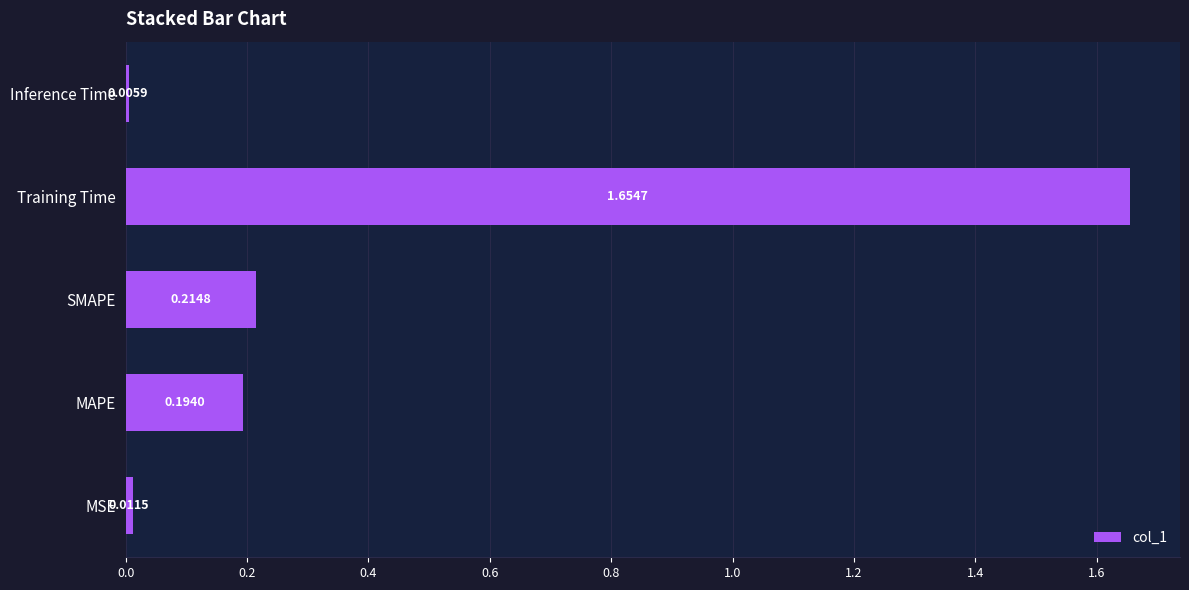

List the labels in order of value, largest first.

Training Time, SMAPE, MAPE, MSE, Inference Time